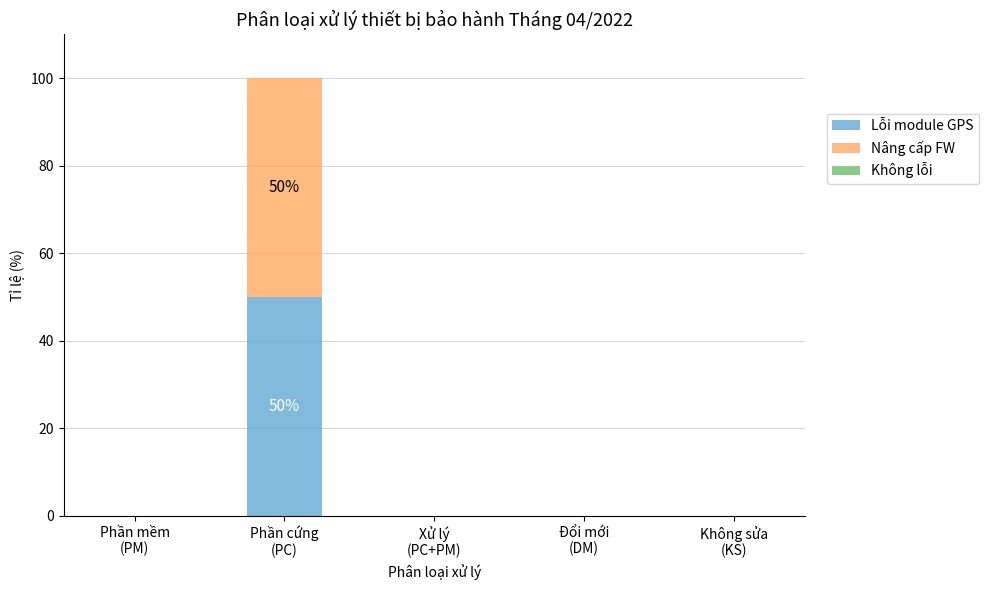

The value of Lỗi module GPS at Xử lý
(PC+PM) is 0. True or false?

True